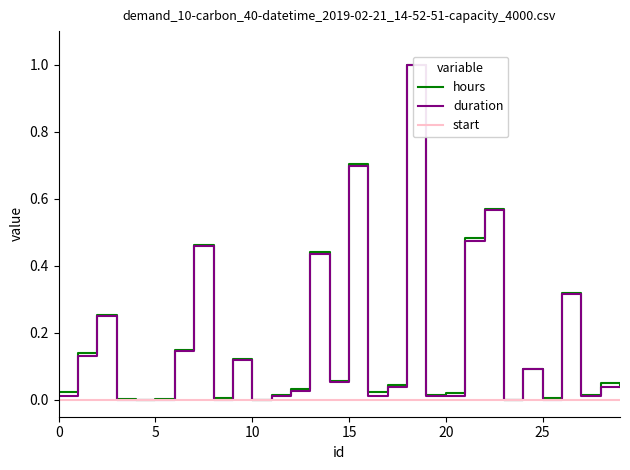

What is the highest value of the duration series?

1.0